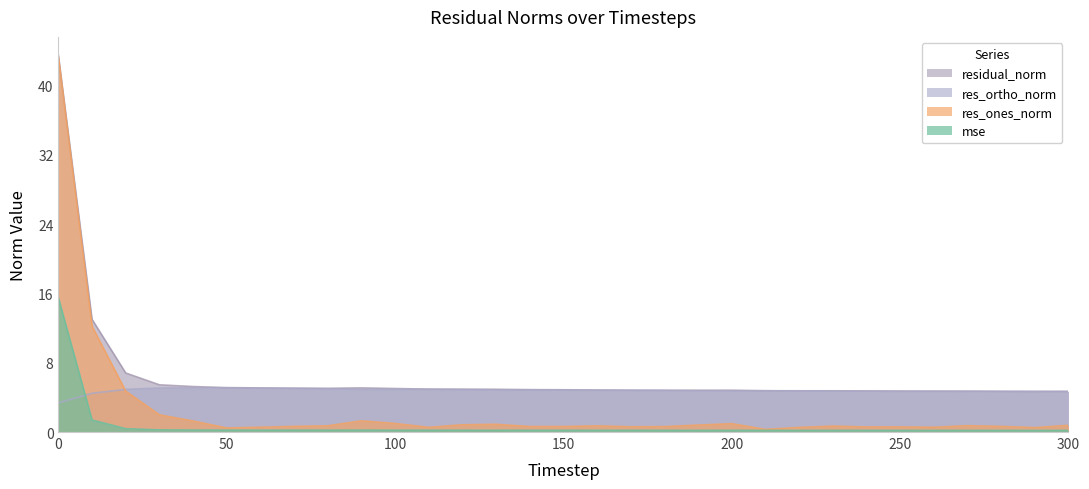

Reading right to left, transcribe all the data shown in this chart.

mse: 0.2	0.2	0.2	0.2	0.2	0.2	0.2	0.2	0.2	0.2	0.2	0.2	0.2	0.2	0.2	0.2	0.2	0.2	0.2	0.2	0.2	0.2	0.2	0.2	0.2	0.2	0.2	0.2	0.4	1.4	15.5
res_ones_norm: 0.8	0.5	0.6	0.7	0.5	0.6	0.6	0.7	0.5	0.3	1.0	0.8	0.6	0.6	0.7	0.6	0.6	0.9	0.8	0.5	1.0	1.3	0.7	0.6	0.5	0.5	1.3	2.0	4.7	12.2	43.3
res_ortho_norm: 4.6	4.7	4.7	4.7	4.7	4.7	4.7	4.7	4.7	4.8	4.7	4.8	4.8	4.8	4.8	4.8	4.9	4.9	4.9	4.9	4.9	4.9	5.0	5.0	5.1	5.1	5.1	5.1	4.9	4.5	3.4
residual_norm: 4.7	4.7	4.7	4.7	4.7	4.7	4.7	4.8	4.8	4.8	4.8	4.8	4.8	4.8	4.9	4.9	4.9	4.9	5.0	5.0	5.0	5.1	5.0	5.1	5.1	5.1	5.3	5.4	6.8	13.0	43.5